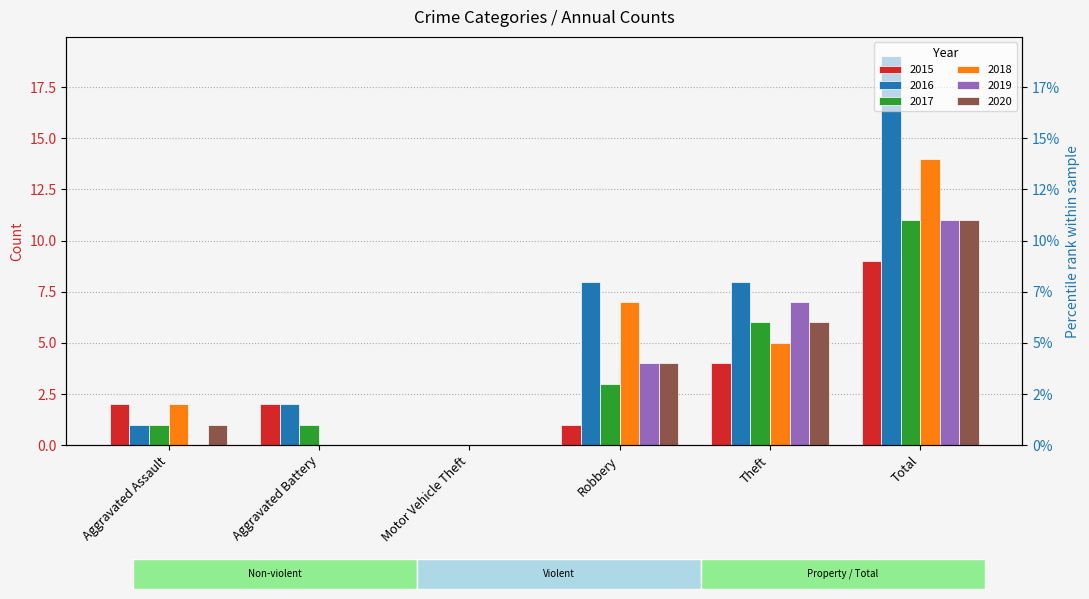

Are the bars grouped side by side (vs. stacked)?

Yes